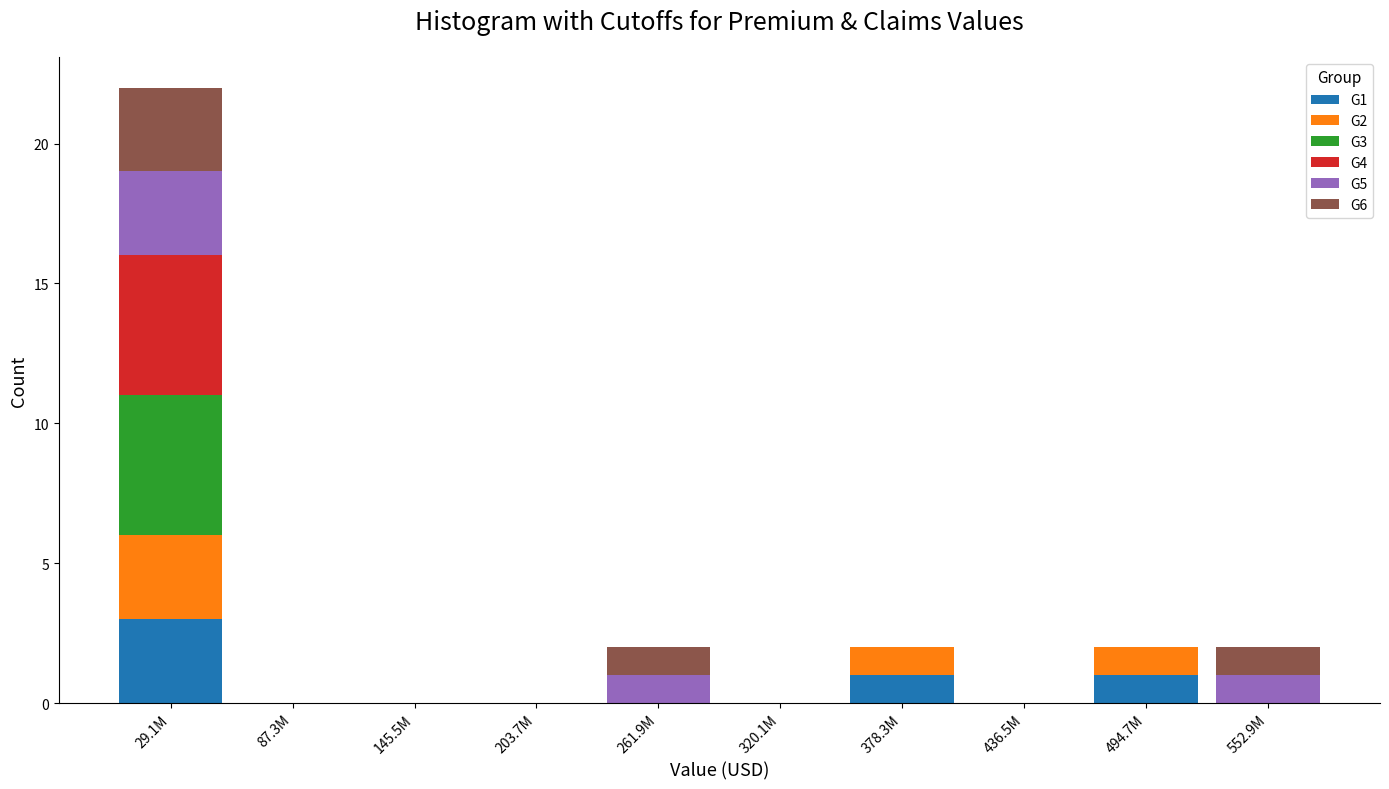

True or false: G1 has a value of 0 at 261.9M.

True